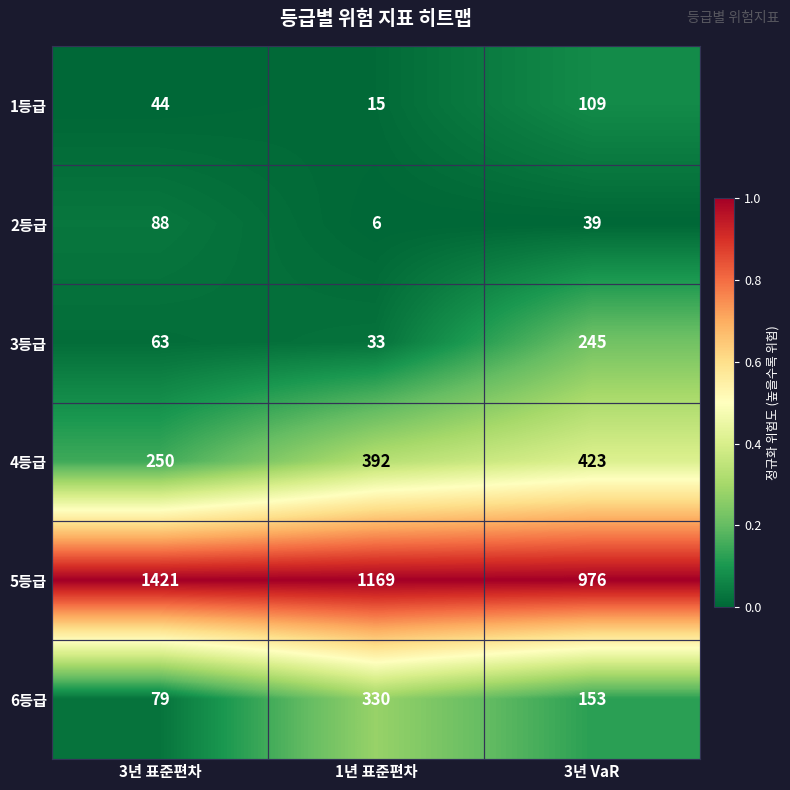

Which label corresponds to the smallest value in the chart?

1년 표준편차